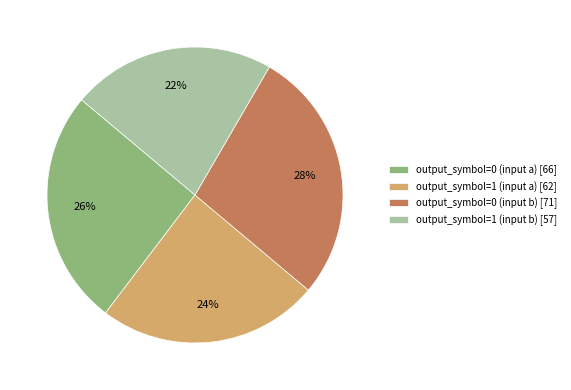

Is the sum of output_symbol=0 (input b) [71] and output_symbol=1 (input a) [62] greater than half?

Yes